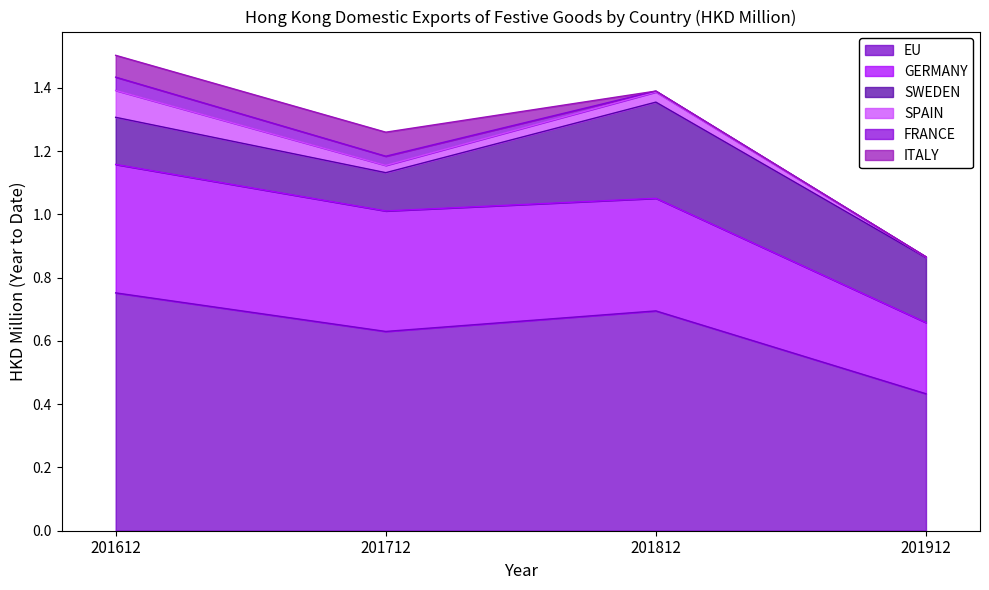

Does the chart have visible grid lines?

No